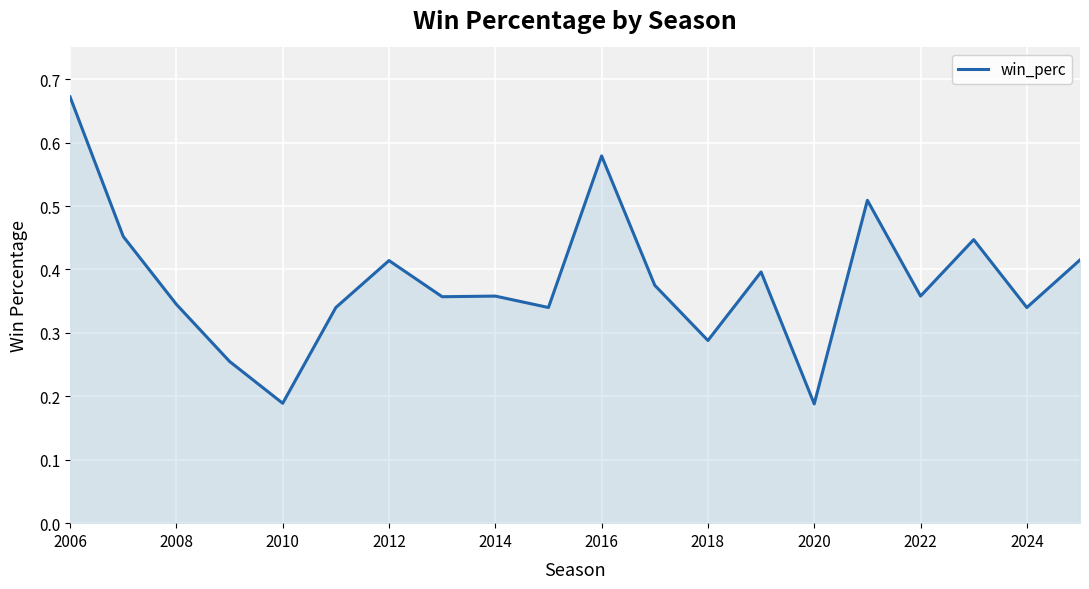

Which category has the highest value across all series?

2006